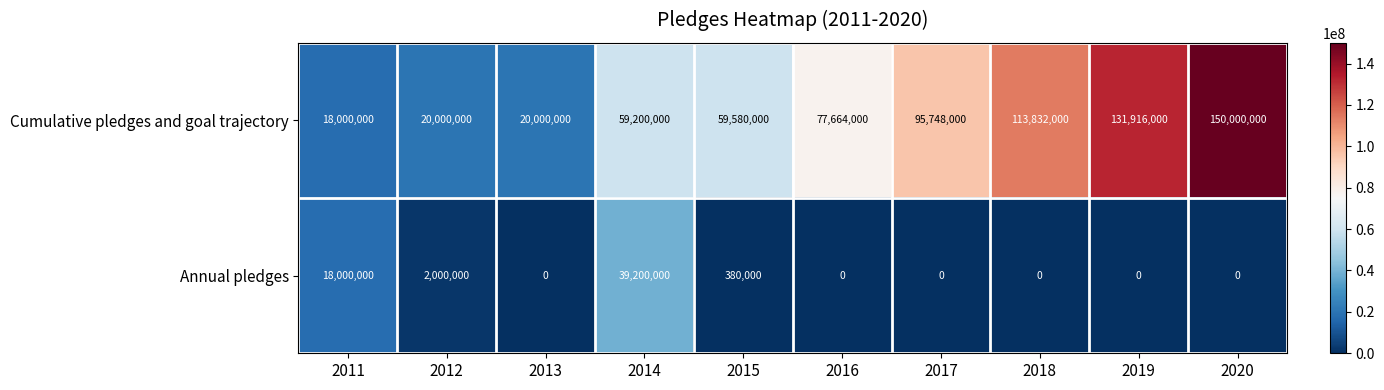

True or false: Cumulative pledges and goal trajectory has a value of 224019438 at 2020.

False